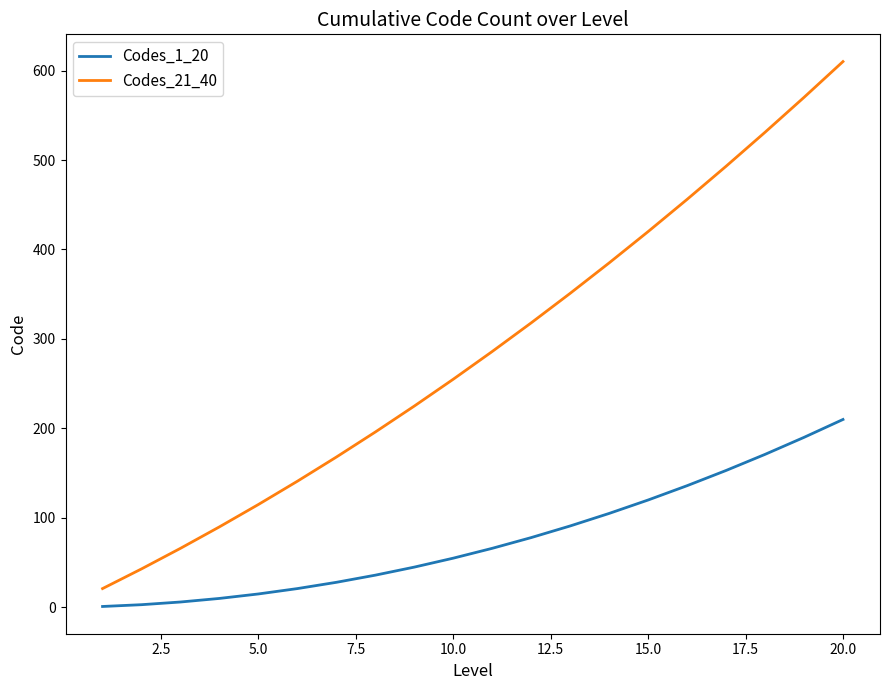

Which series has the widest spread of values?

Codes_21_40